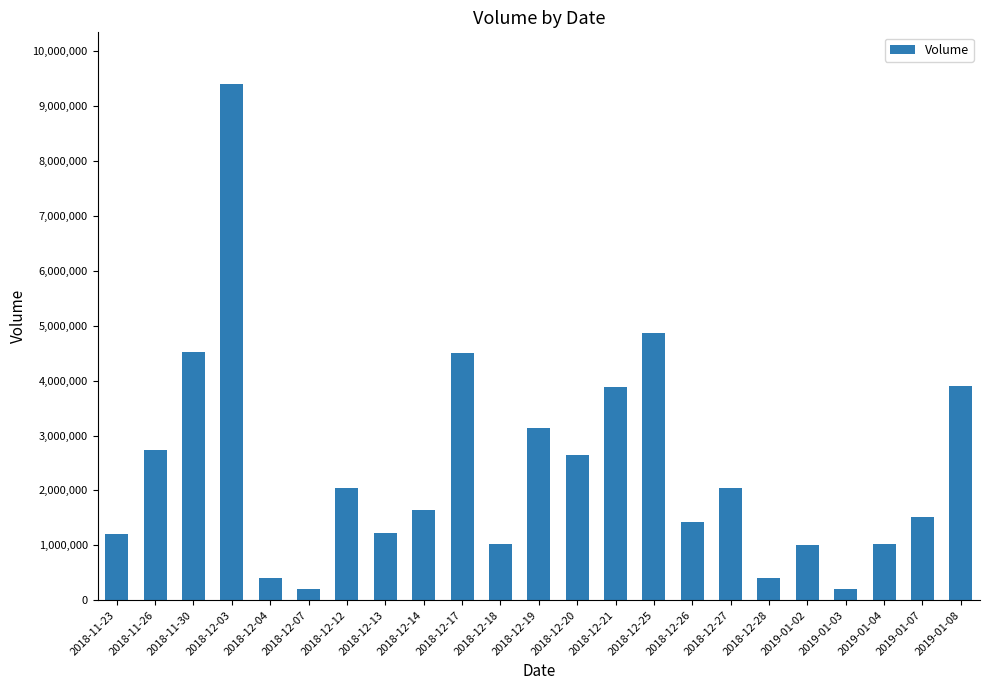

What is the label of the 19th bar from the right?

2018-12-04